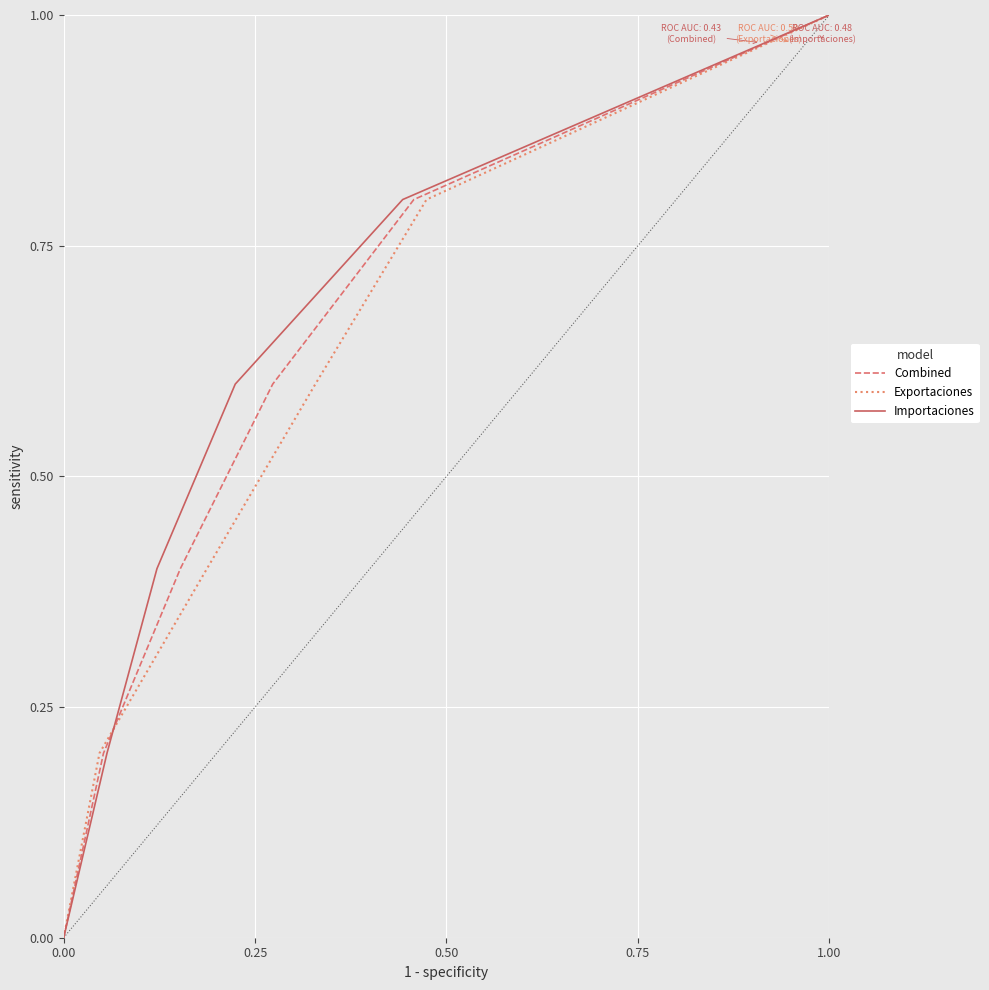

Rank the series at 1.00 from lowest to highest value.

Combined, Exportaciones, Importaciones